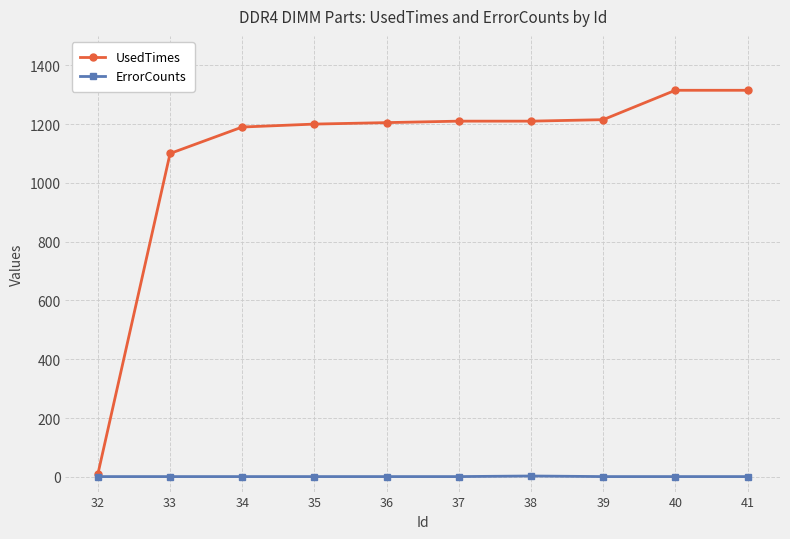

Which series has the largest range (max minus min)?

UsedTimes